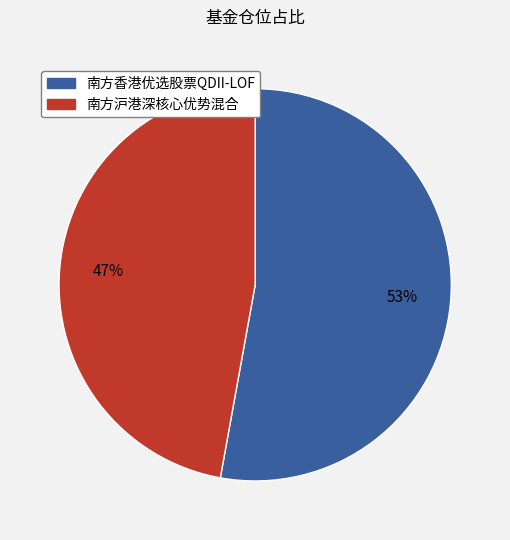

What percentage is the 南方香港优选股票QDII-LOF slice, to the nearest percent?

53%